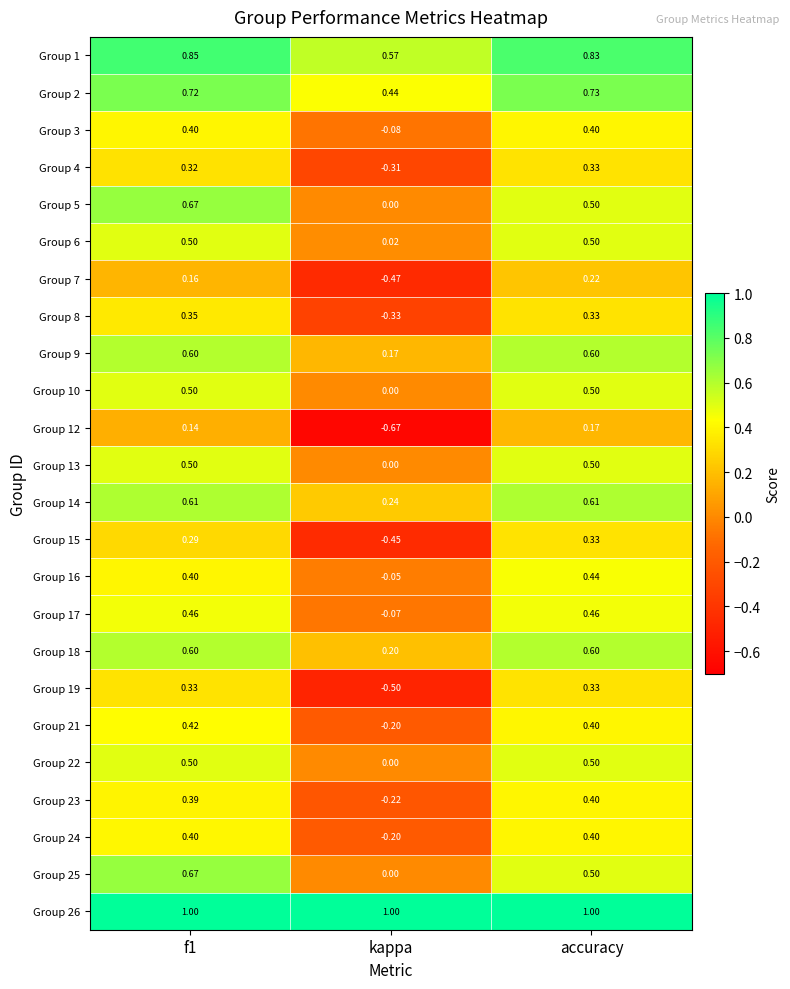

At which category is the sum across all series the highest?

f1